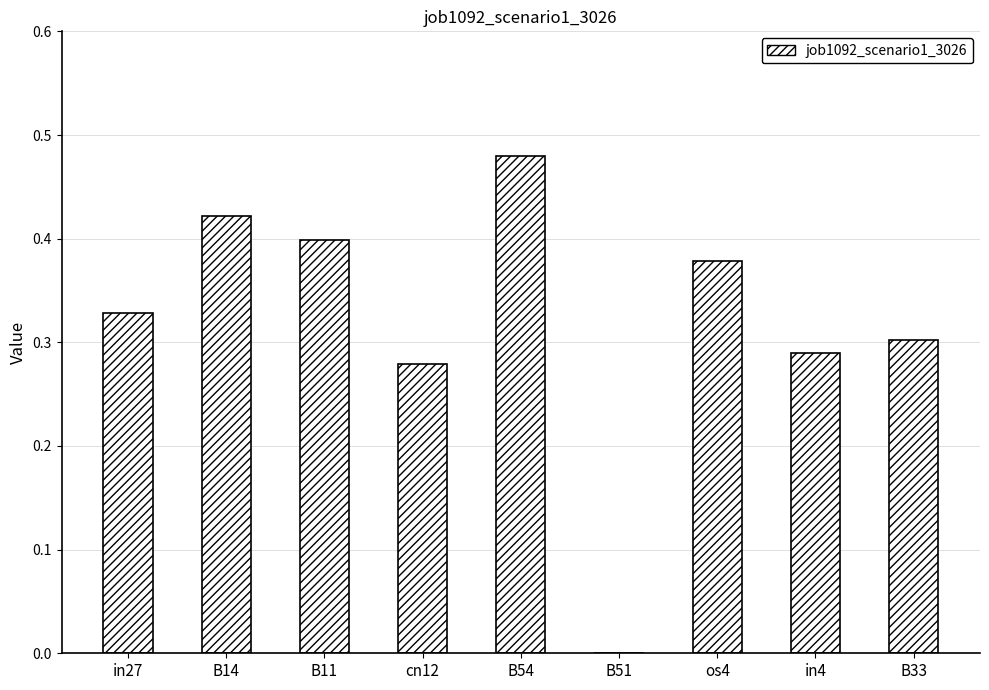

What is the sum of all values?

2.9